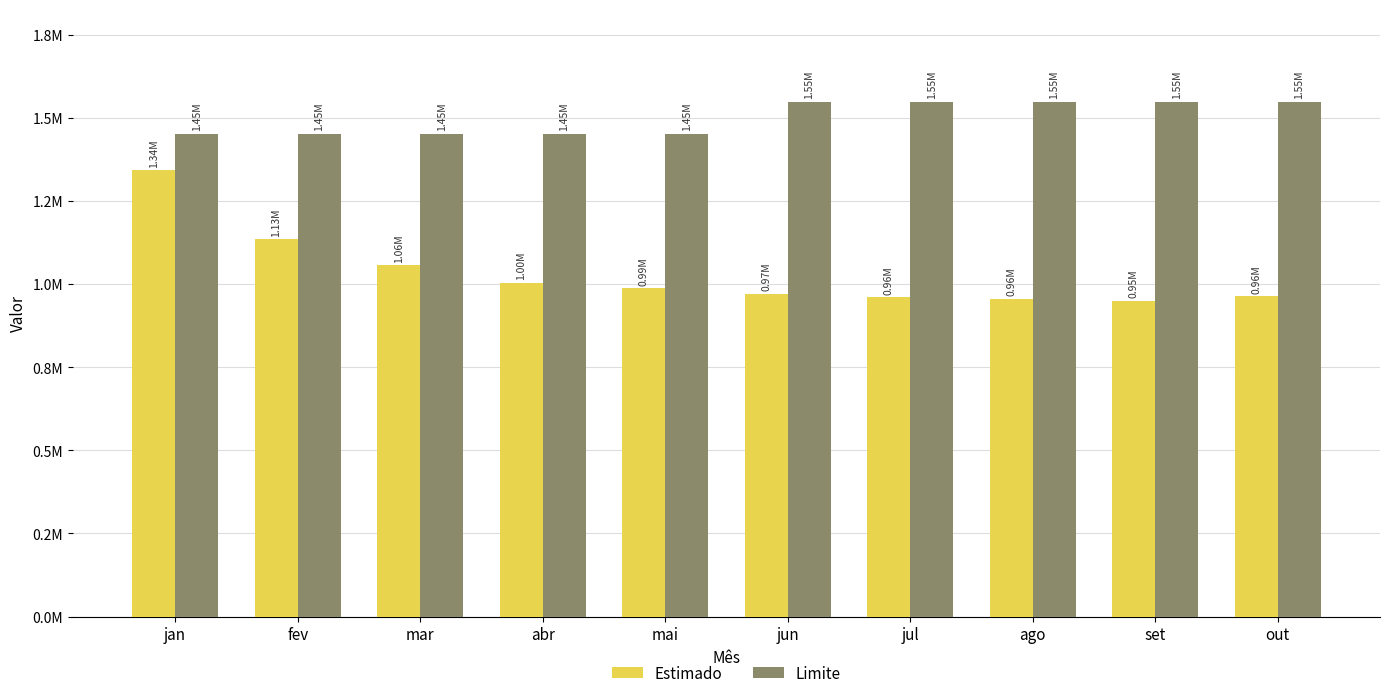

What are all the series names shown in the legend?

Estimado, Limite